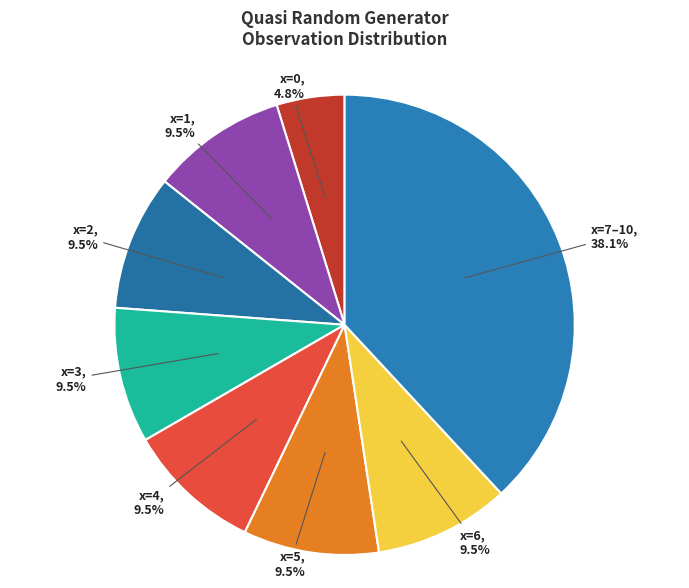

Count the number of slices in the pie.

8